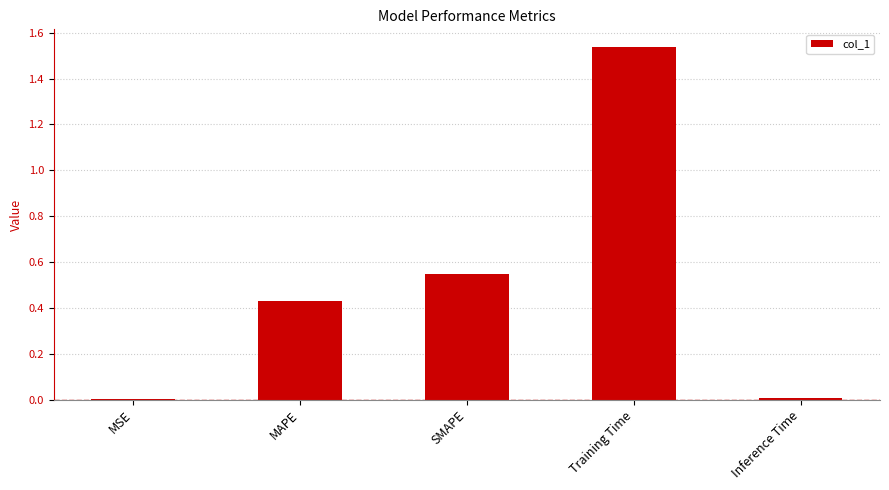

What is the sum of all values?

2.5